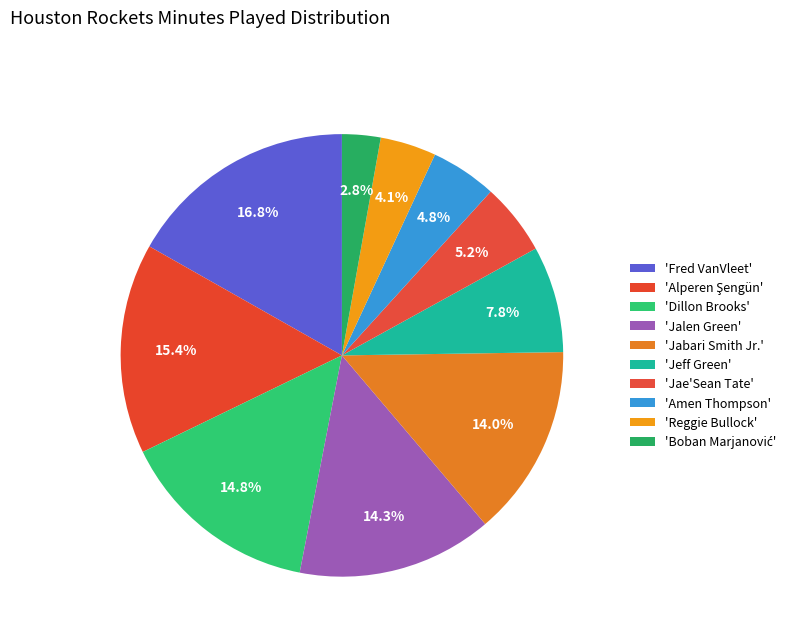

Count the number of slices in the pie.

10